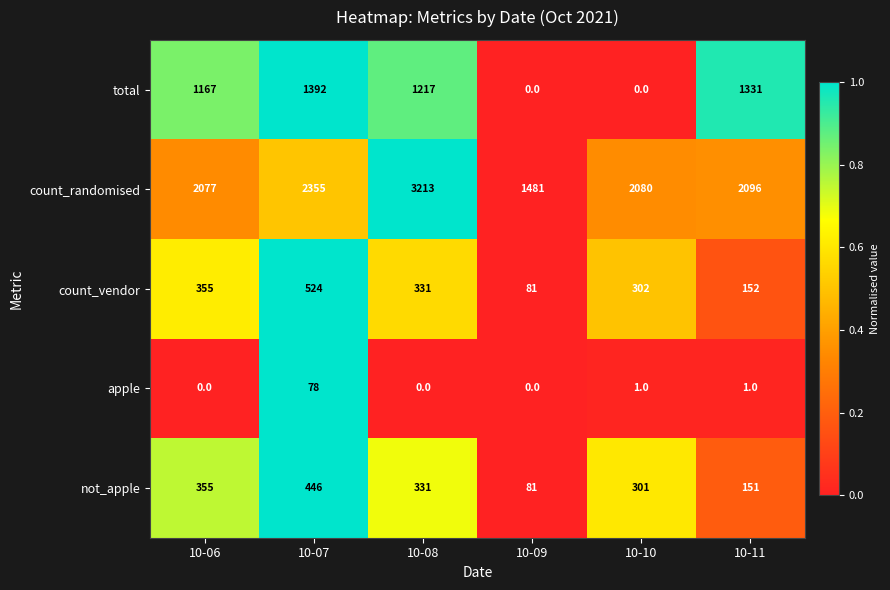

Rank the series at 10-11 from highest to lowest value.

count_randomised, total, count_vendor, not_apple, apple